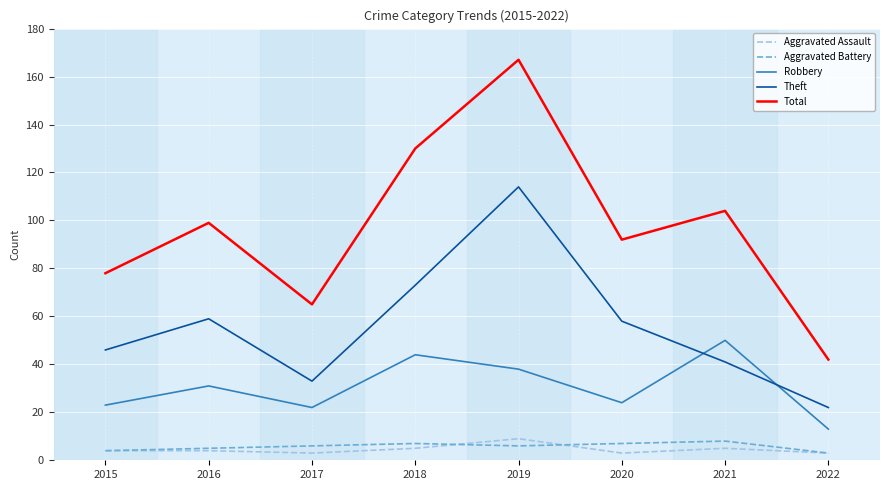

What is the maximum value for Theft?

114